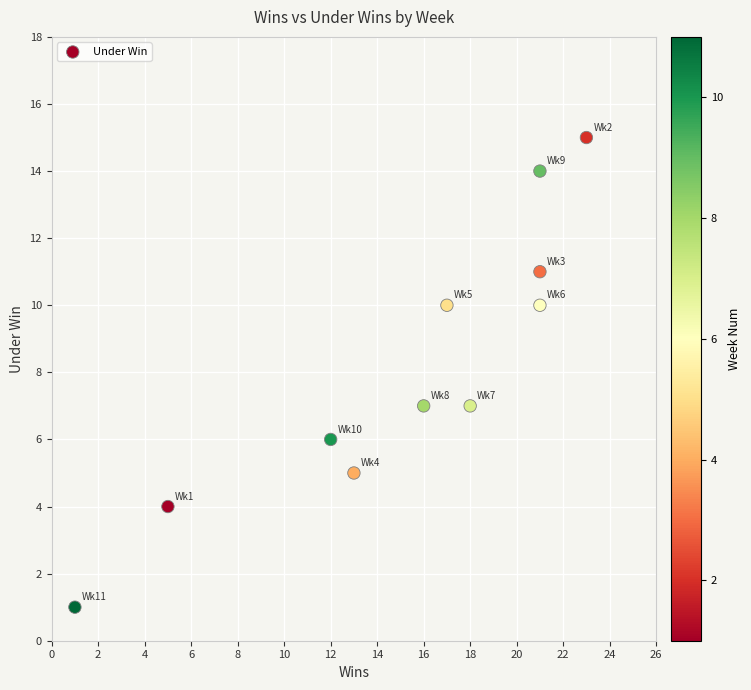

What is the range of Y values (max minus min)?

14